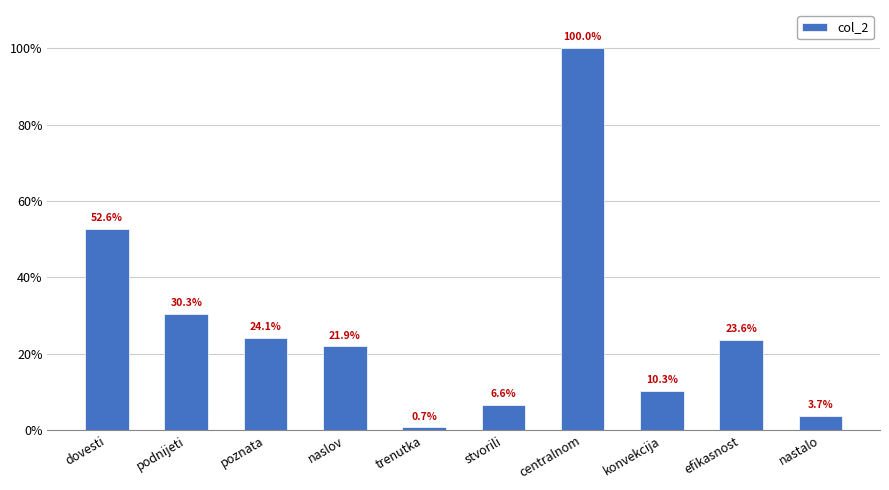

What is the maximum value shown in the chart?

1.0